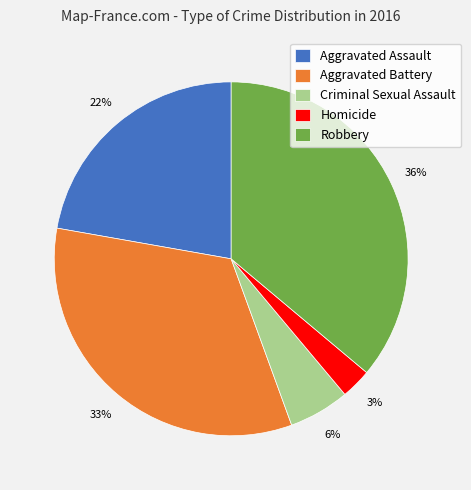

Is the sum of Homicide and Criminal Sexual Assault greater than half?

No